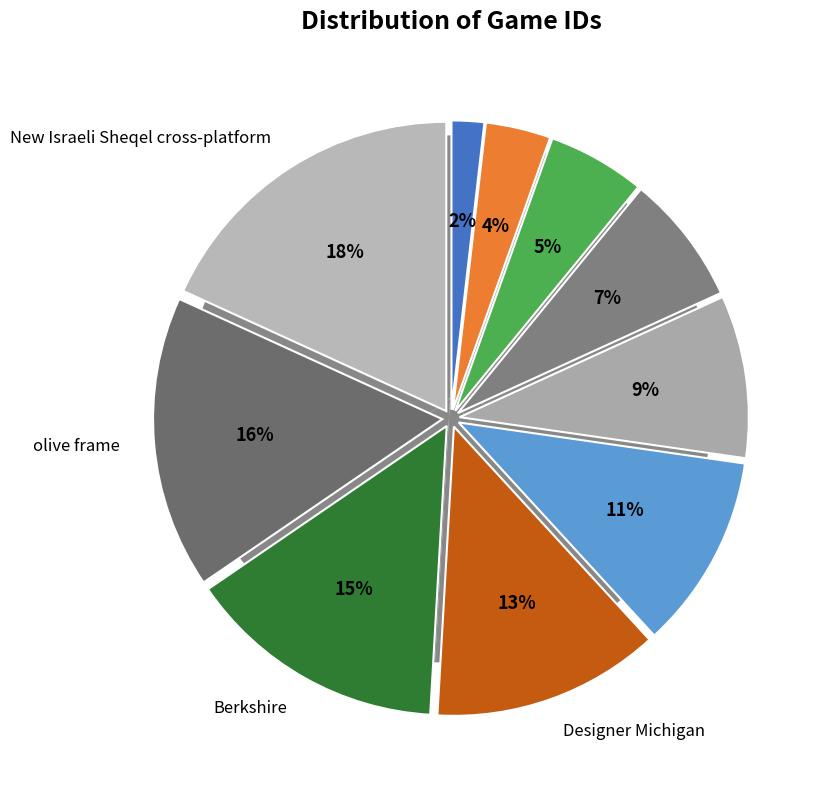

Which category has the biggest portion of the pie?

New Israeli Sheqel cross-platform